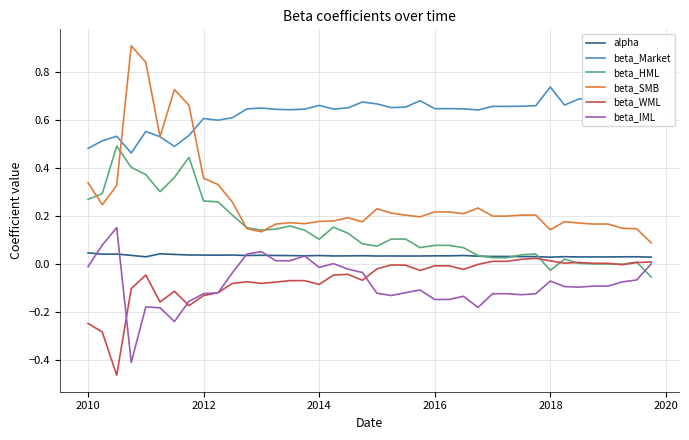

How many interior local peaks does the alpha series have?

11